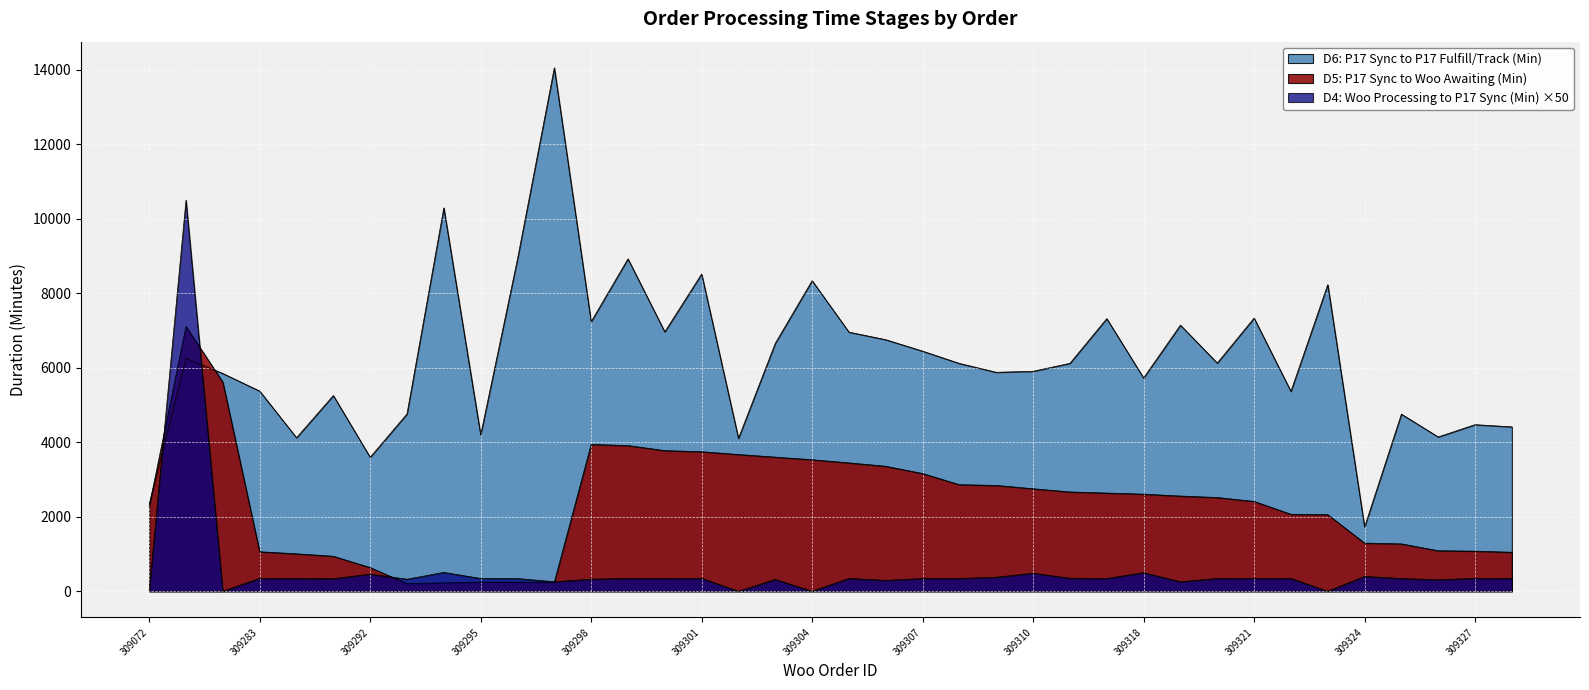

What is the difference between the highest and lowest values at 309301?

8170.2